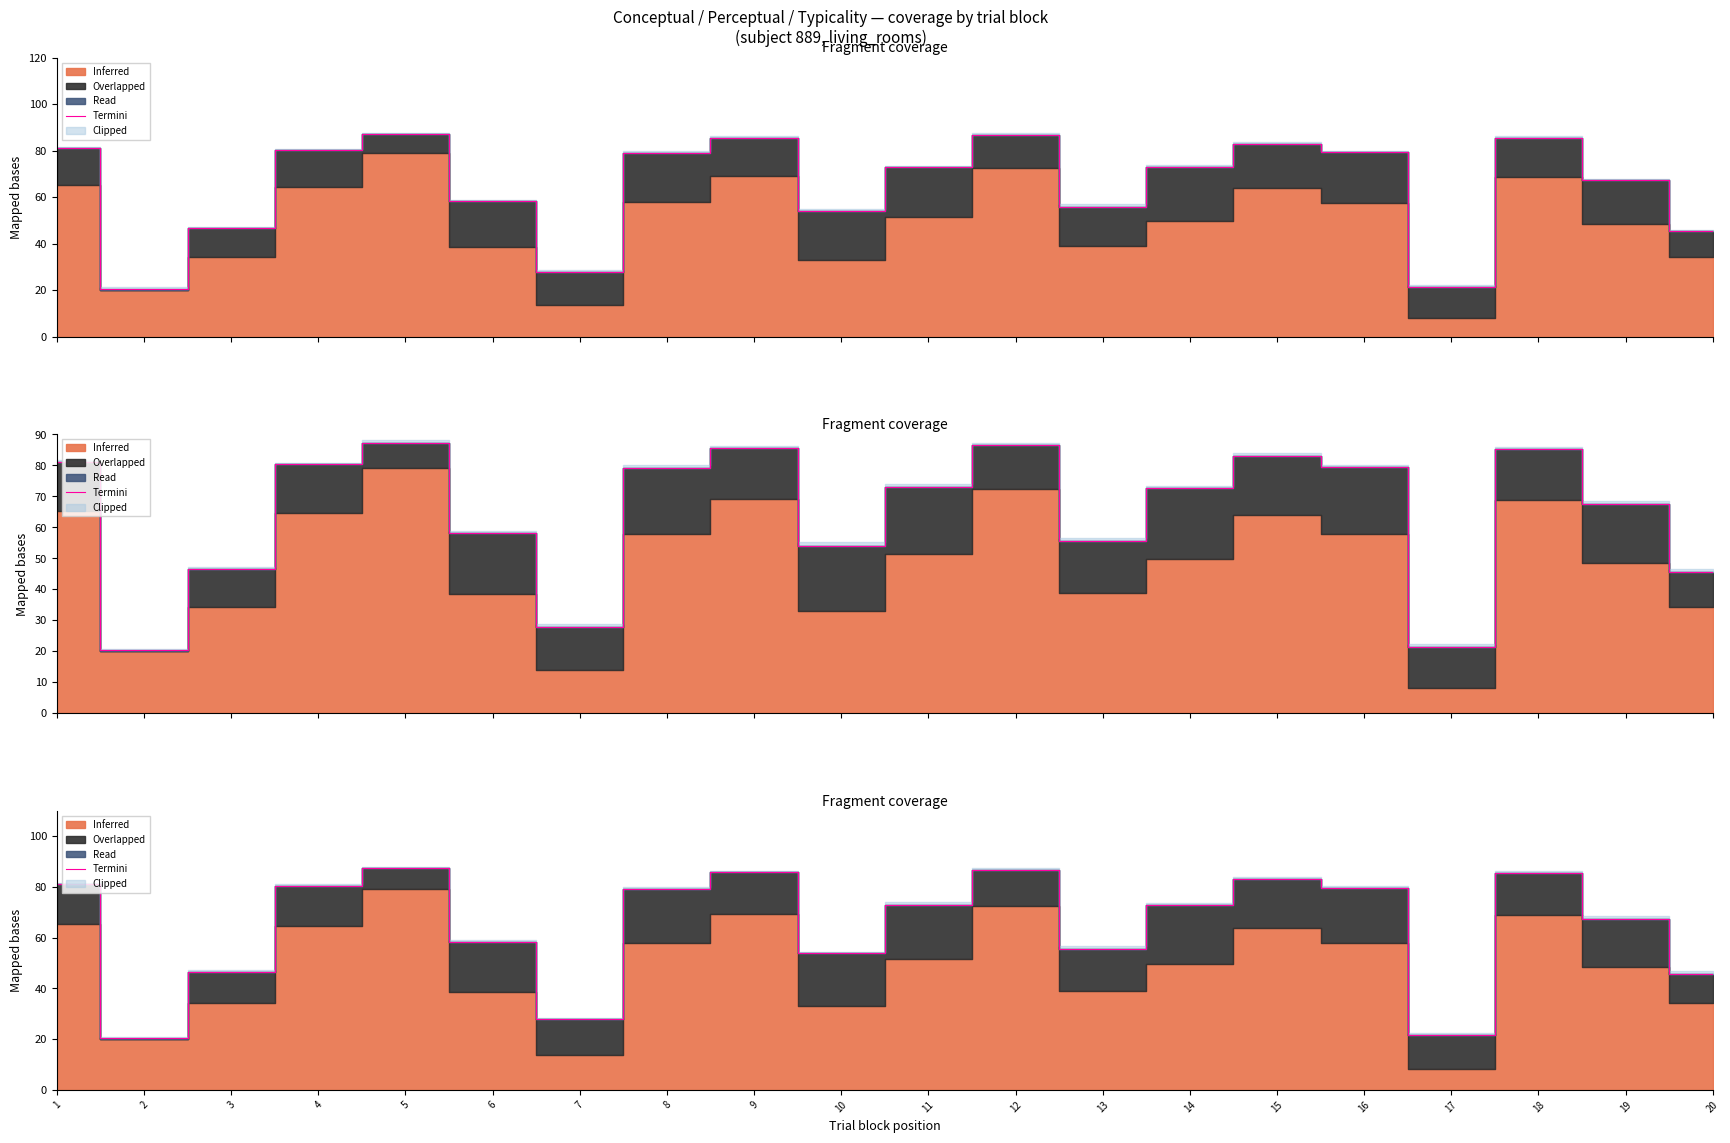

What is the sum of the values at 19 and 9?

153.2